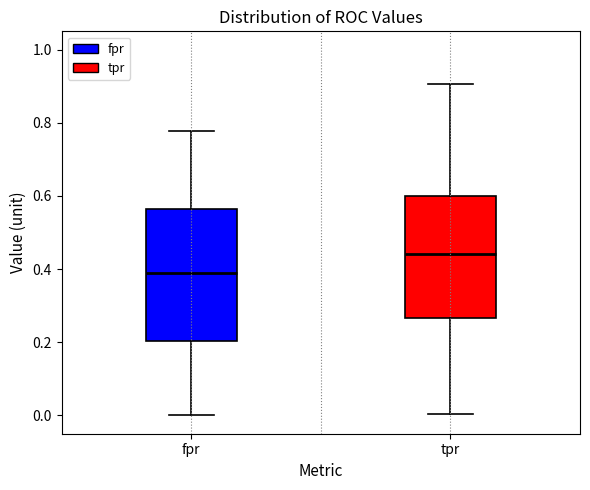

Reading left to right, read every box against the y-axis: the position of its median line, the range the box covers, and the ends of its whiskers. The values are not printed on the chart, so give them approximately, as read against the axis.

fpr: median 0.38, box 0.20 to 0.56, whiskers 0.00 to 0.78
tpr: median 0.44, box 0.26 to 0.60, whiskers 0.00 to 0.90